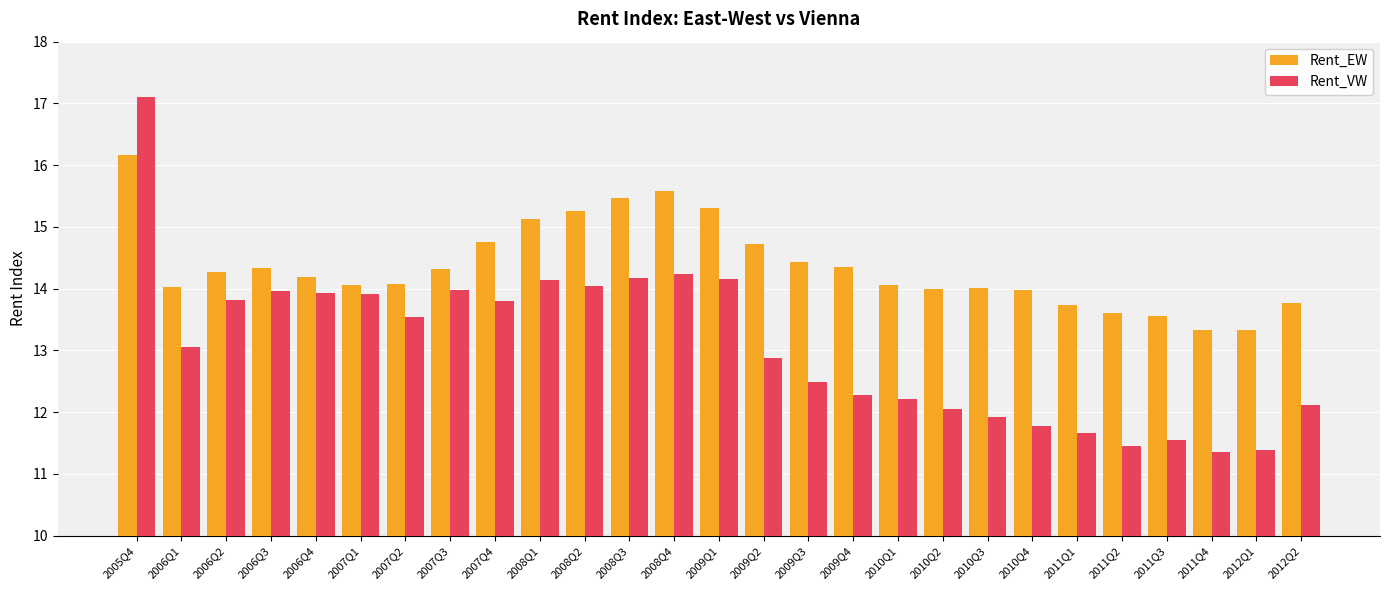

Which series has the largest range (max minus min)?

Rent_VW